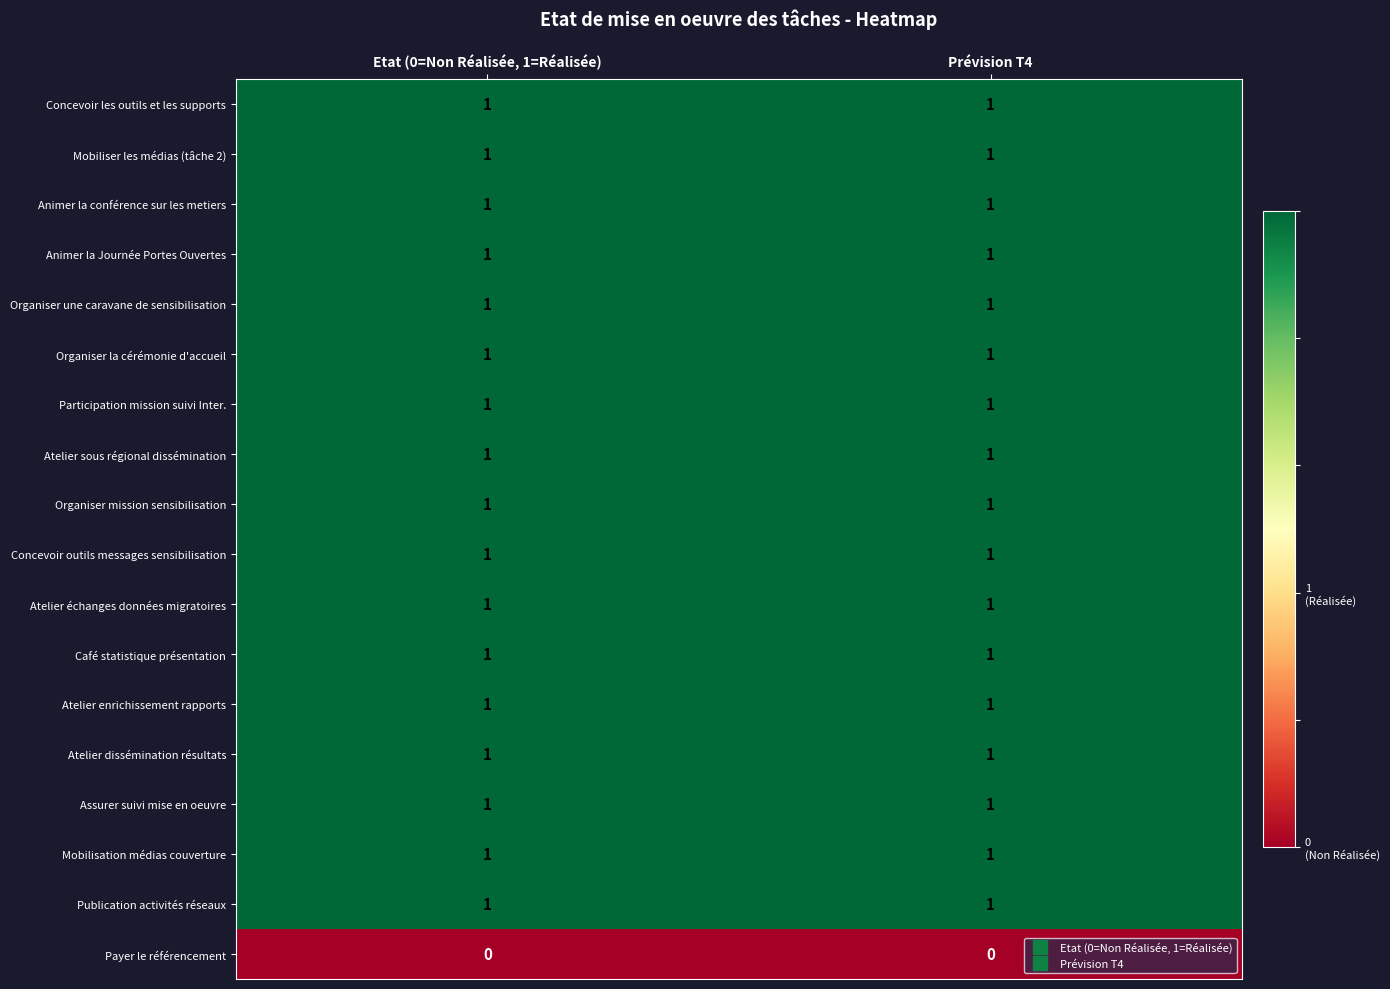

True or false: Mobiliser les médias (tâche 2) has a value of 1 at Etat (0=Non Réalisée, 1=Réalisée).

True